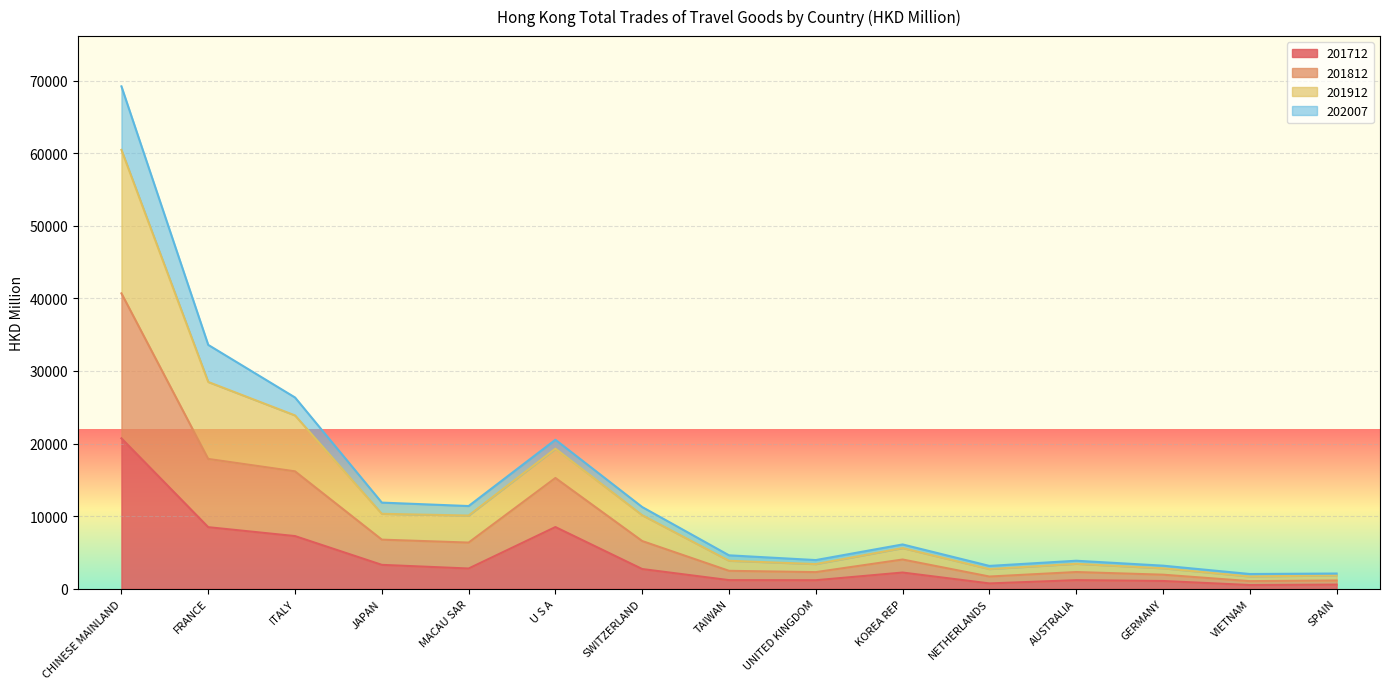

What is the total value across all series at ITALY?

26347.3